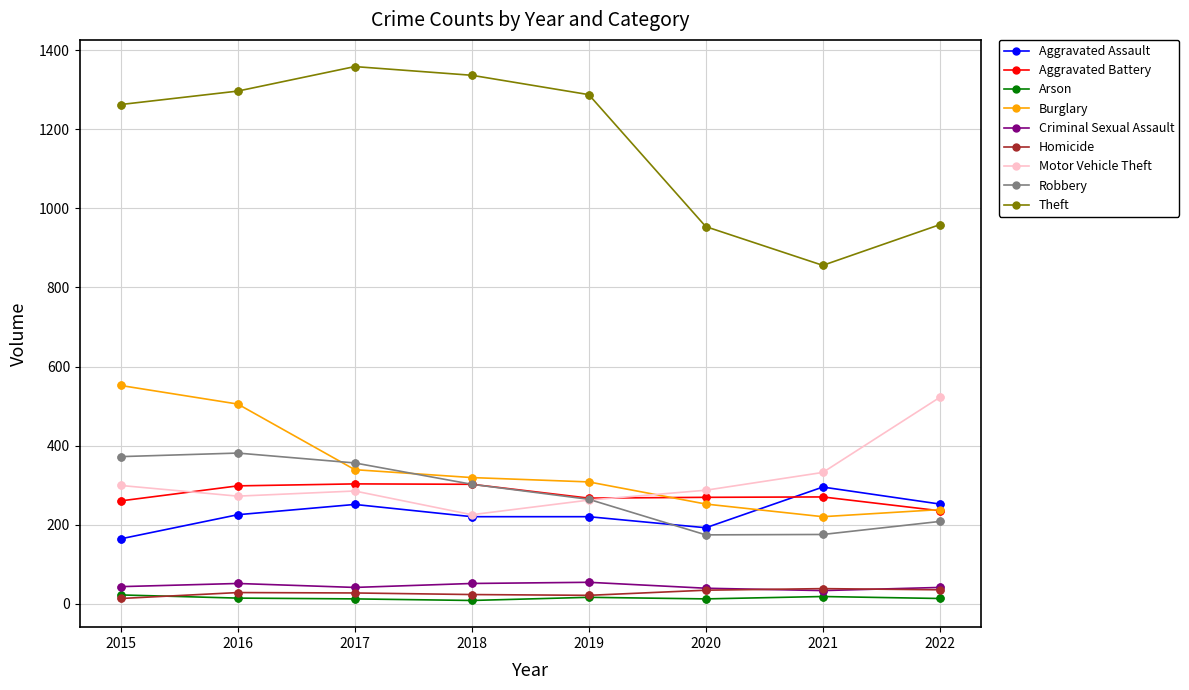

Which series has the widest spread of values?

Theft